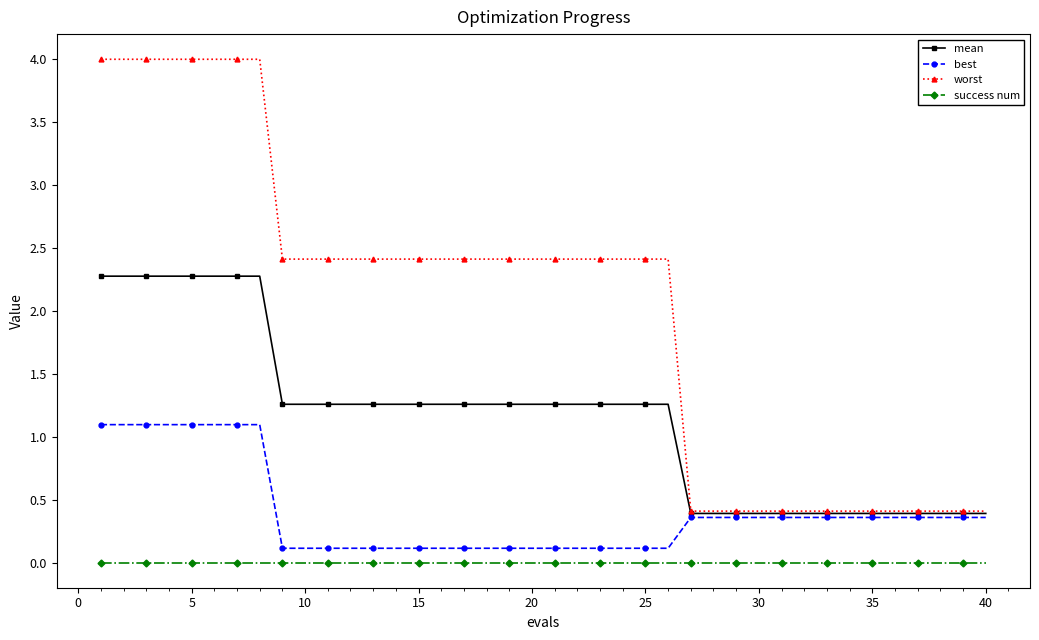

List the series in order of their overall mean, lowest first.

success num, best, mean, worst